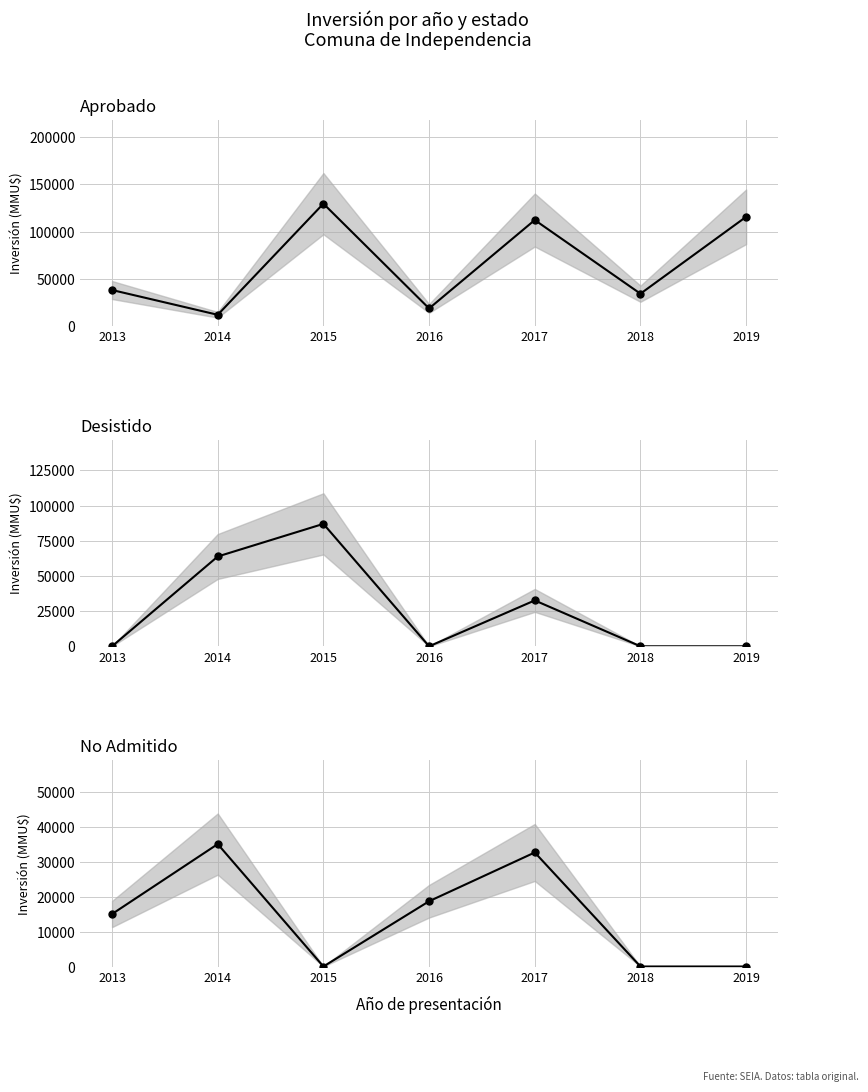

Which series has the largest total across all categories?

Aprobado